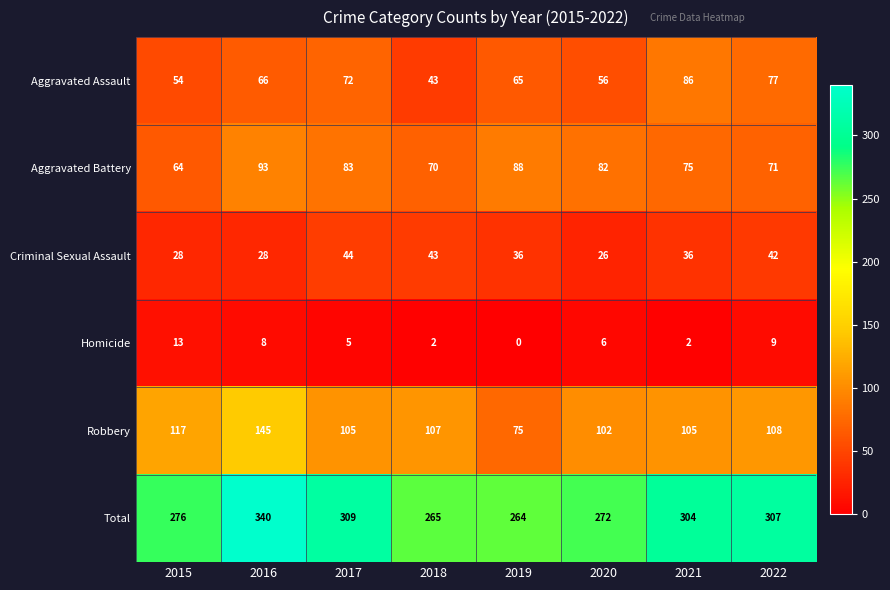

Where is Robbery nearest to the value 110?

2022